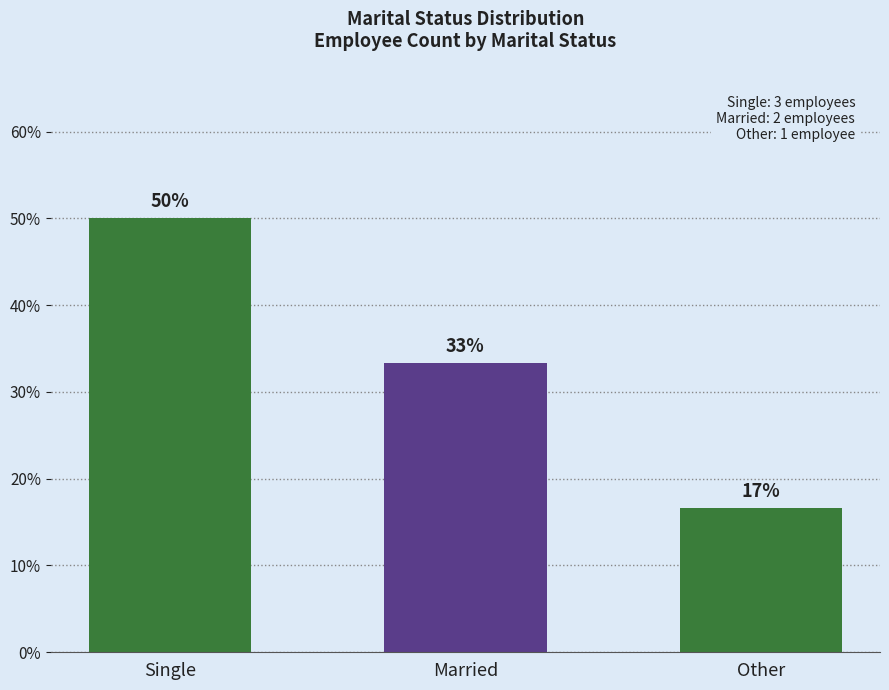

What is the value of the 2nd bar from the left?

33.3